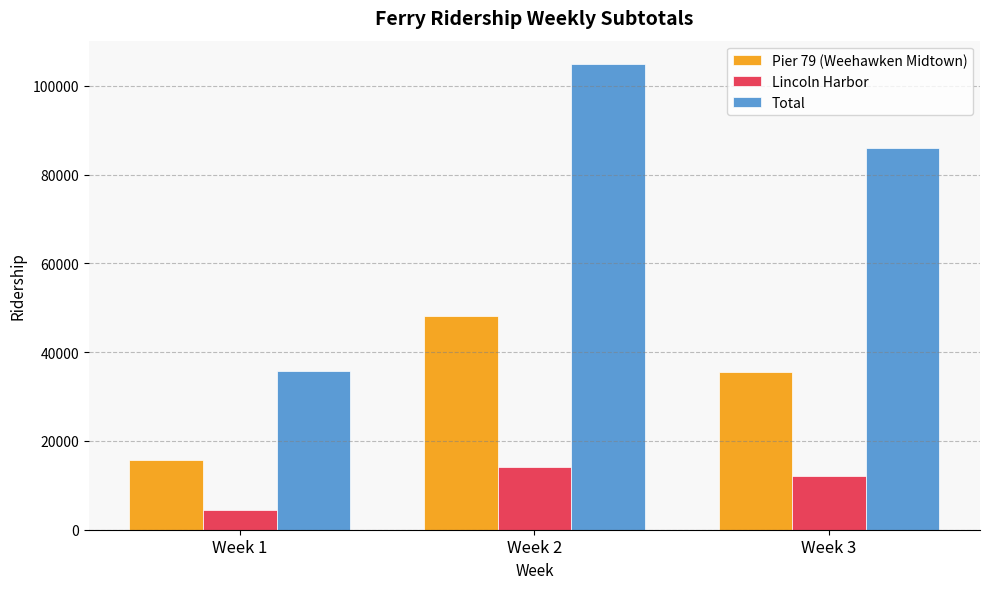

At which label is Pier 79 (Weehawken Midtown) closest to 32009?

Week 3